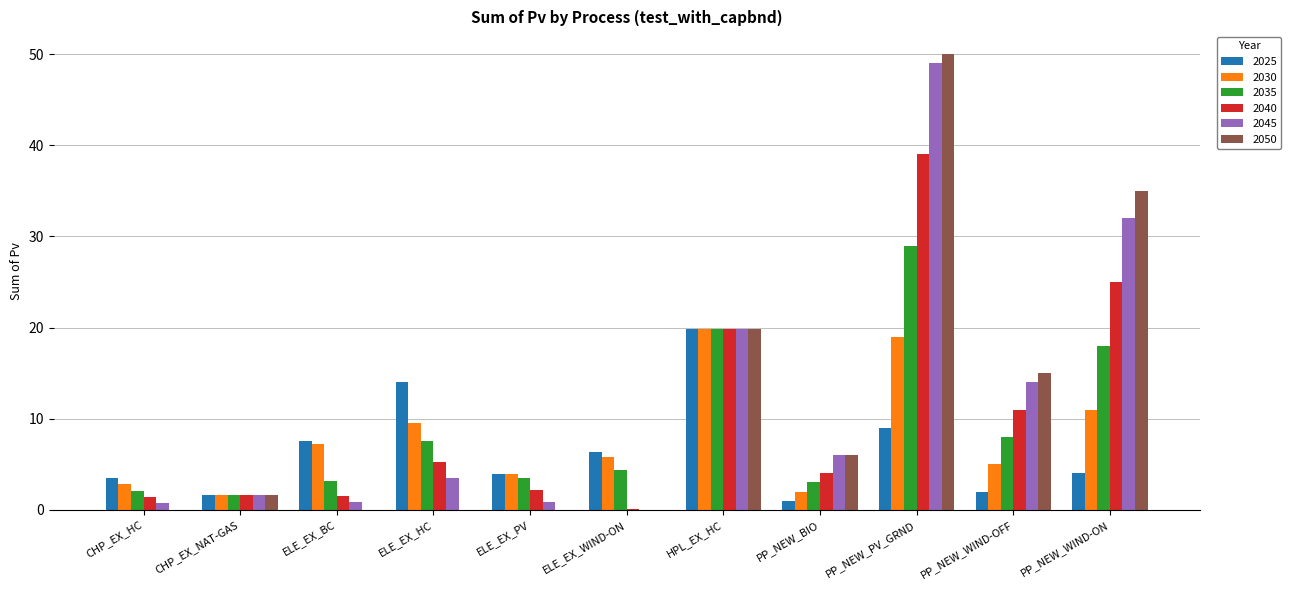

What is the maximum value for 2045?

49.0